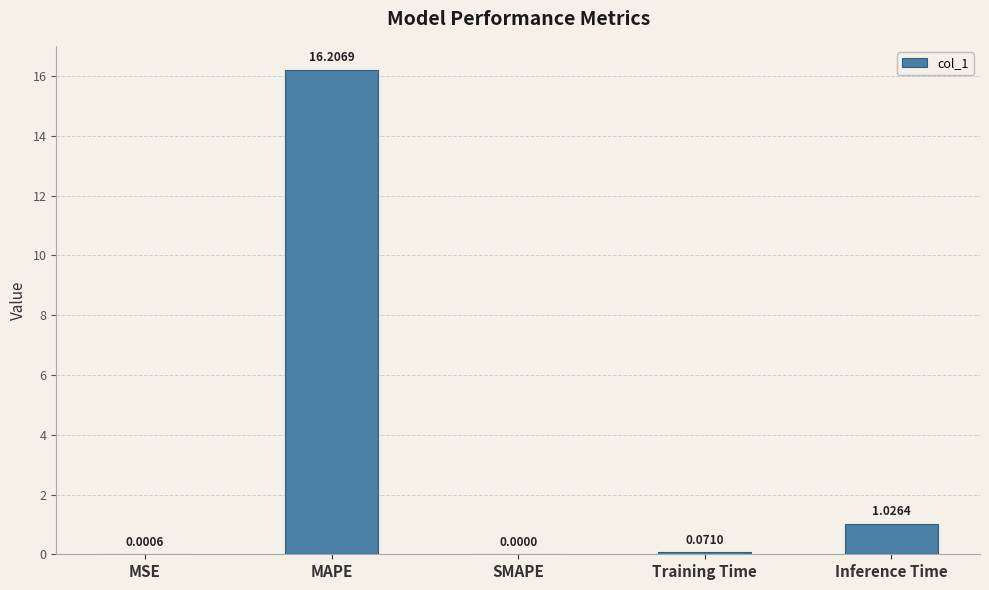

Is it true that the value at MSE is 0.0?

True